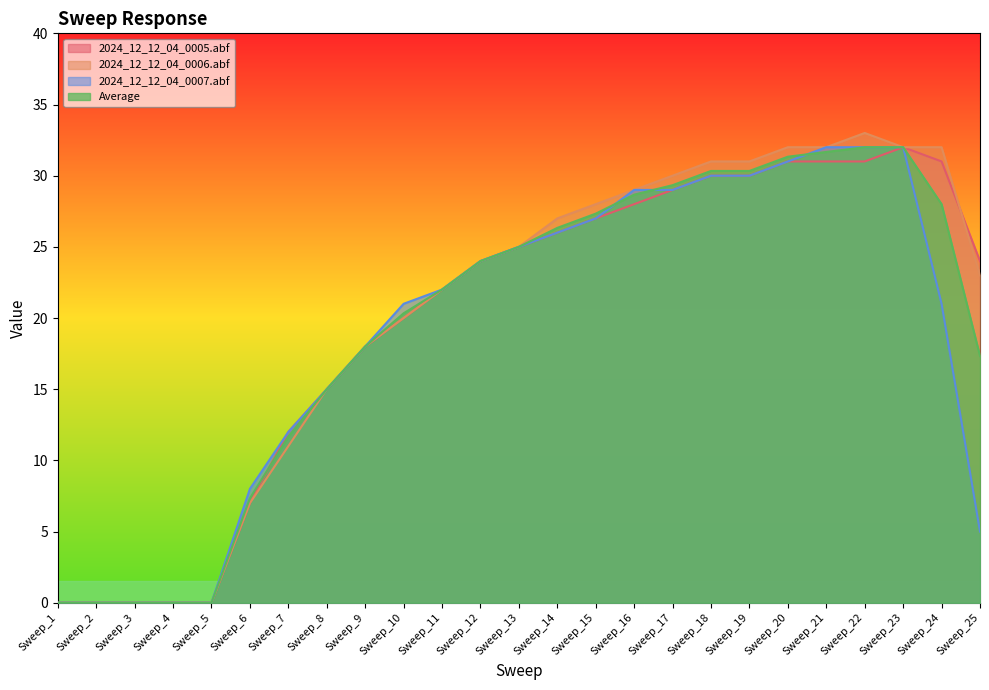

The Average series shows 27.3 at Sweep_15. True or false?

True